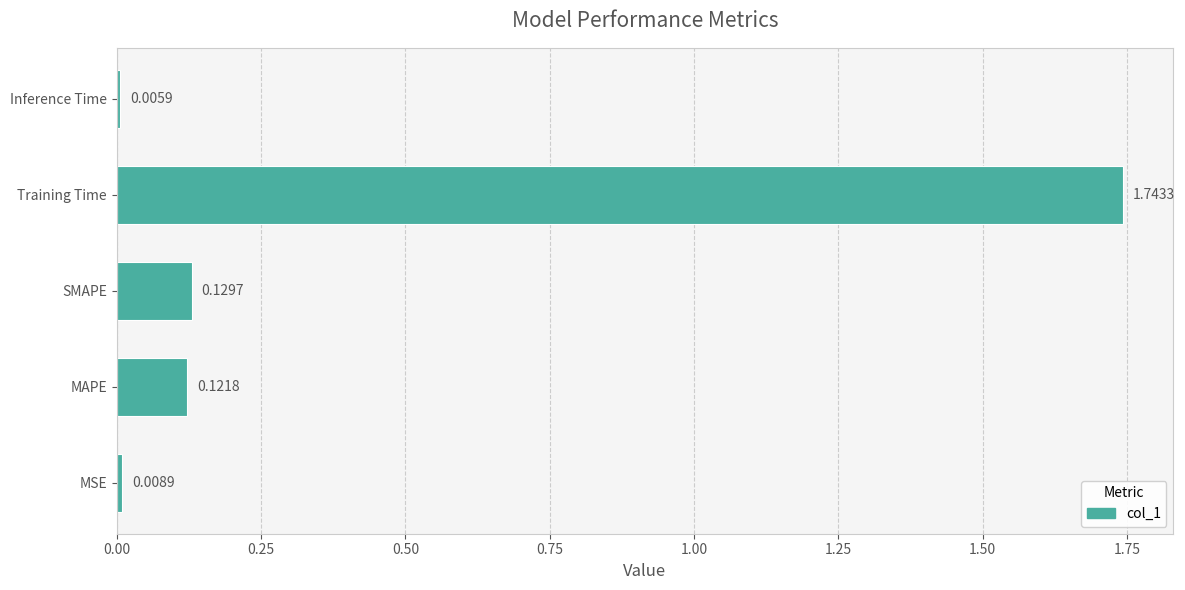

Which has a higher value, MAPE or SMAPE?

SMAPE